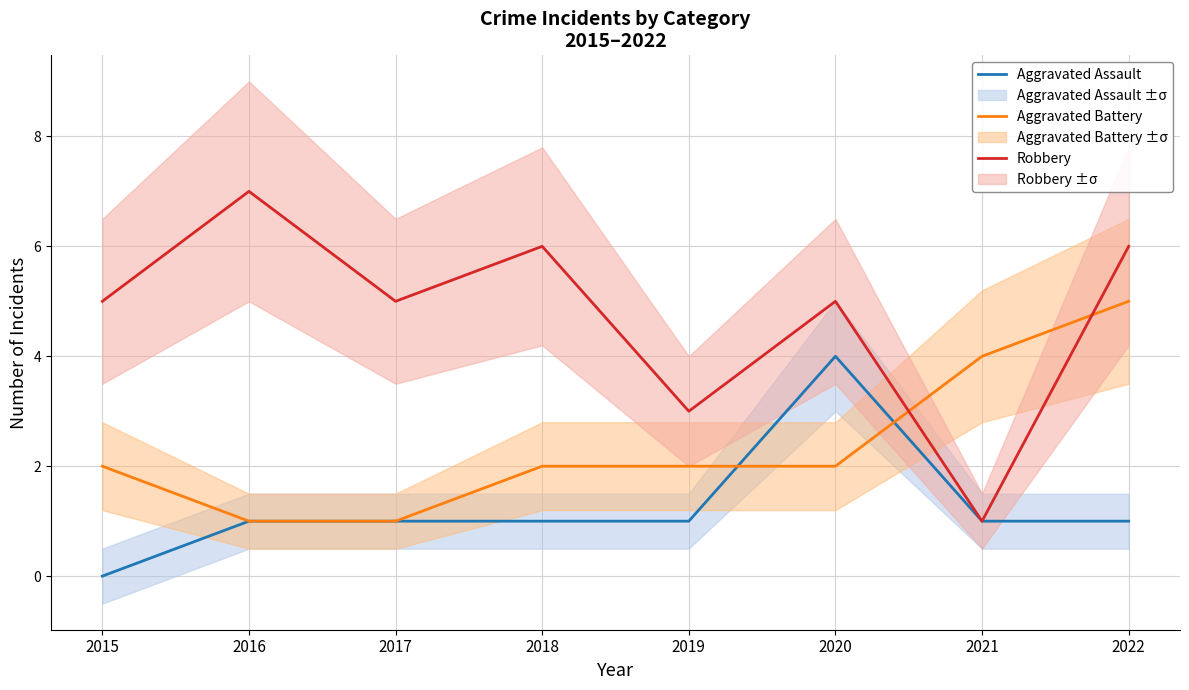

True or false: Robbery has more than 1 interior local peaks.

True